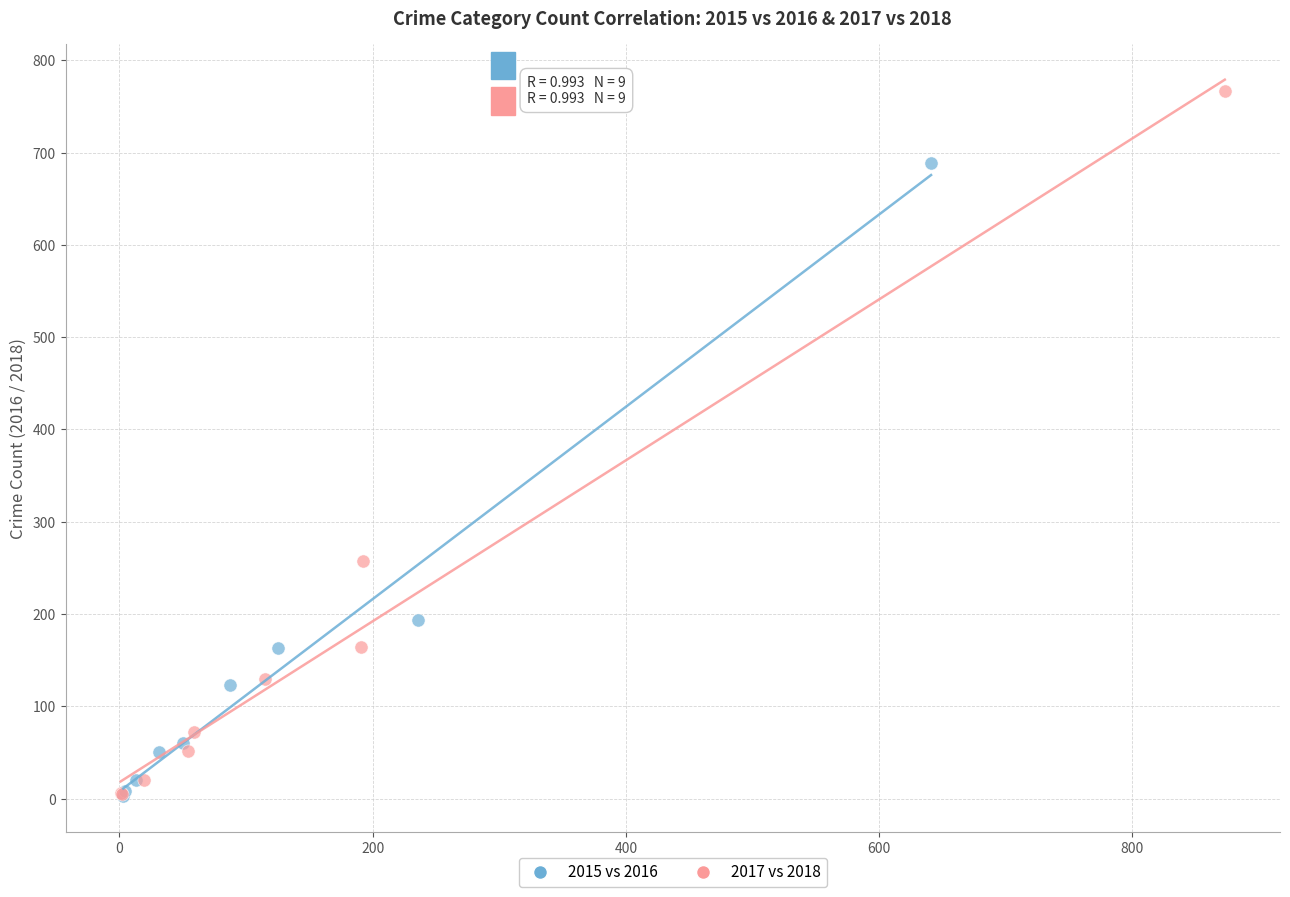

Which series has the largest Y range (max minus min)?

2017 vs 2018